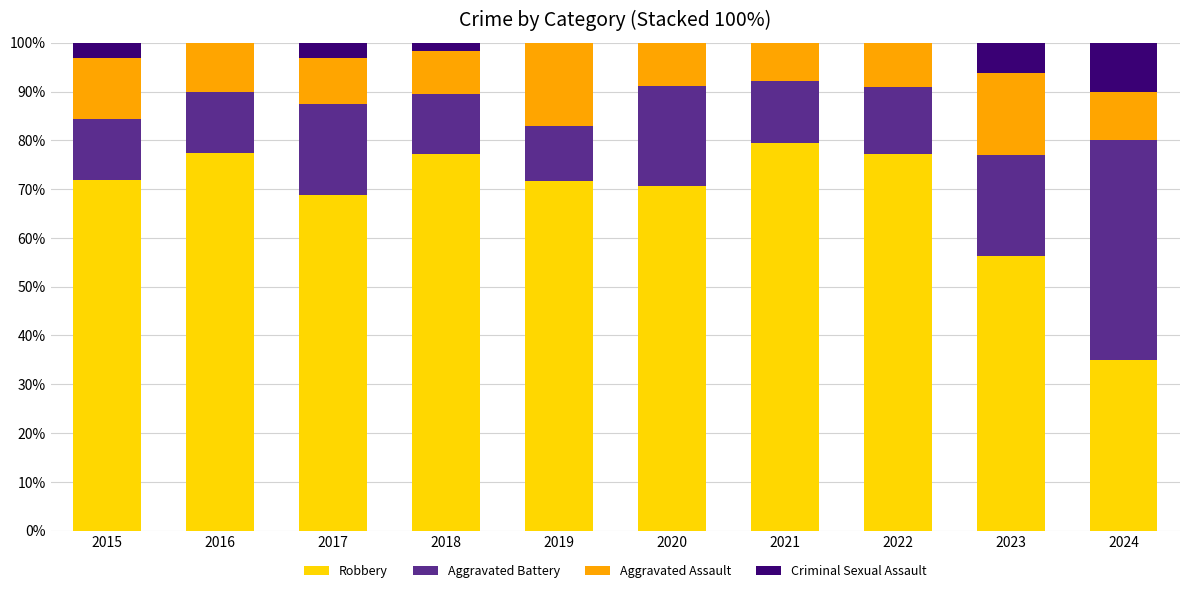

True or false: Robbery has a value of 68.8 at 2017.

True